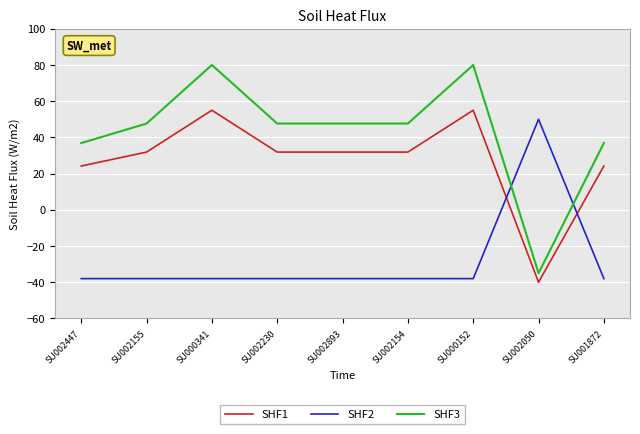

Reading left to right, transcribe all the data shown in this chart.

SHF1: 24.2	31.9	55.0	31.9	31.9	31.9	55.0	-40.0	24.2
SHF2: -38.0	-38.0	-38.0	-38.0	-38.0	-38.0	-38.0	50.0	-38.0
SHF3: 36.9	47.7	80.0	47.7	47.7	47.7	80.0	-35.0	36.9